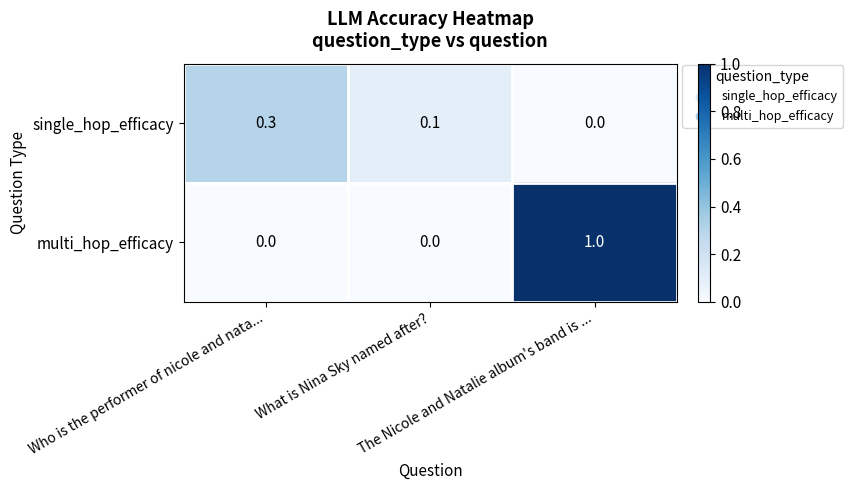

How many distinct data groups are displayed?

2